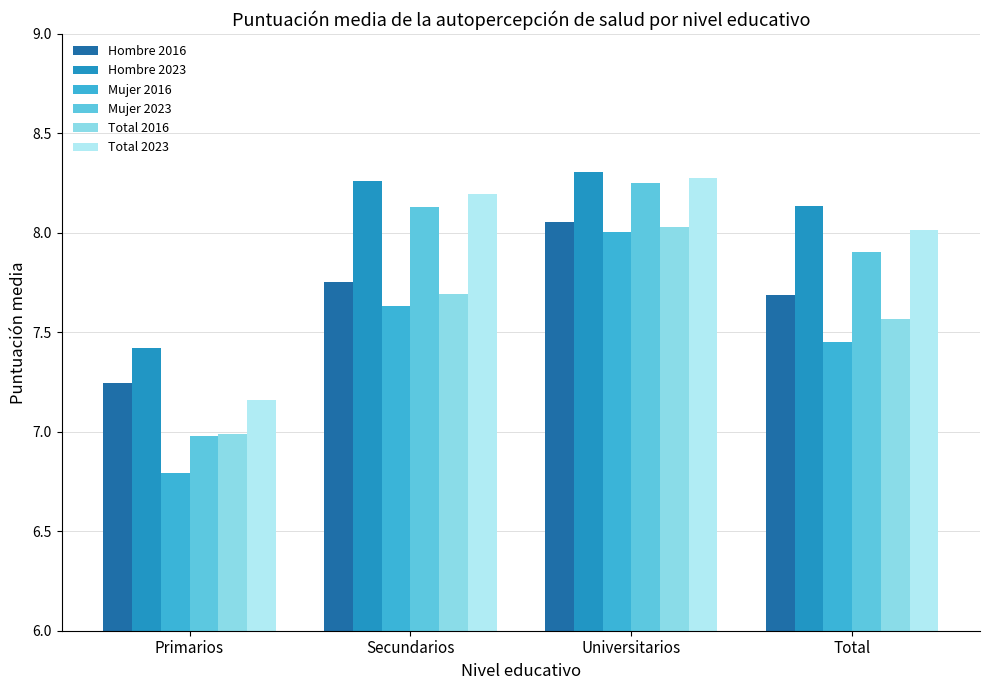

Count the number of data series in this chart.

6